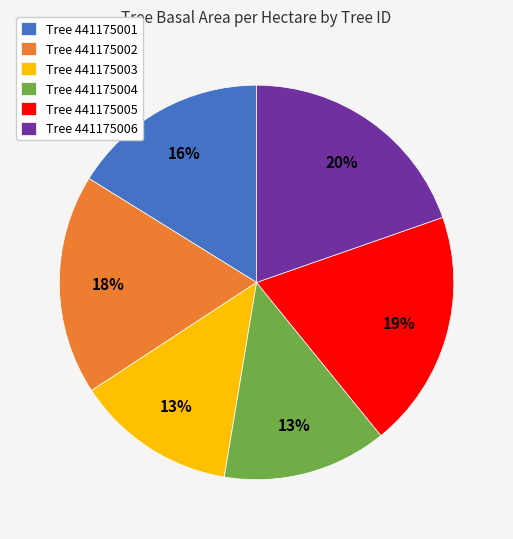

To the nearest percent, what is the difference between the Tree 441175002 and Tree 441175006 slice percentages?

2%